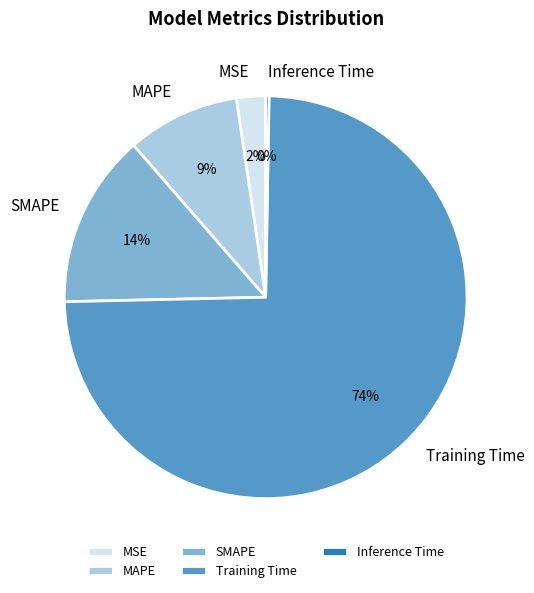

To the nearest percent, what percentage of the pie is MAPE?

9%